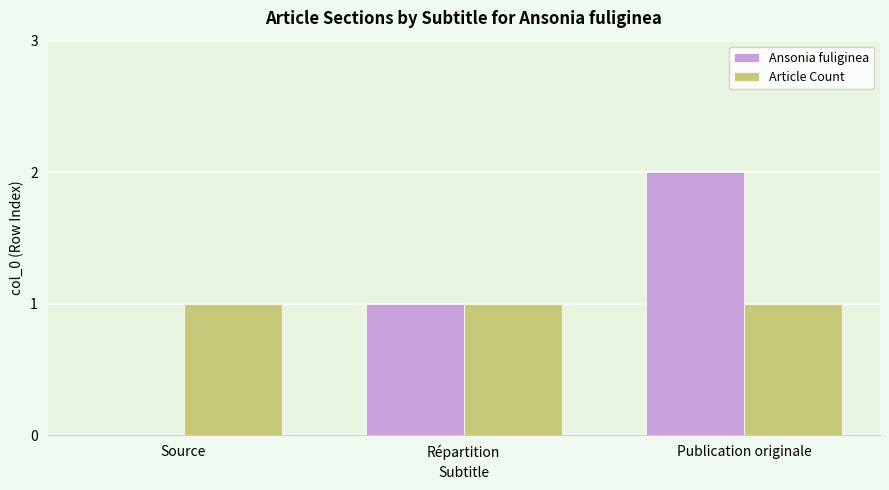

How many groups of bars are there?

3